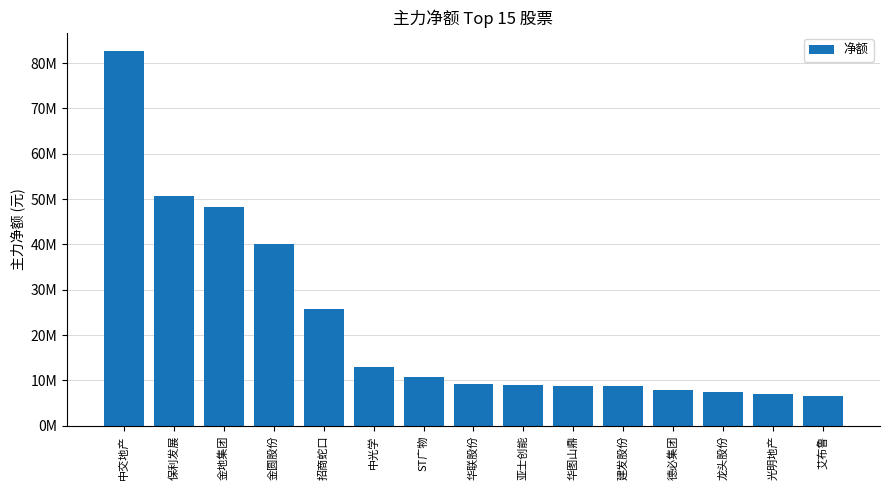

Which has a higher value, 华图山鼎 or 建发股份?

华图山鼎